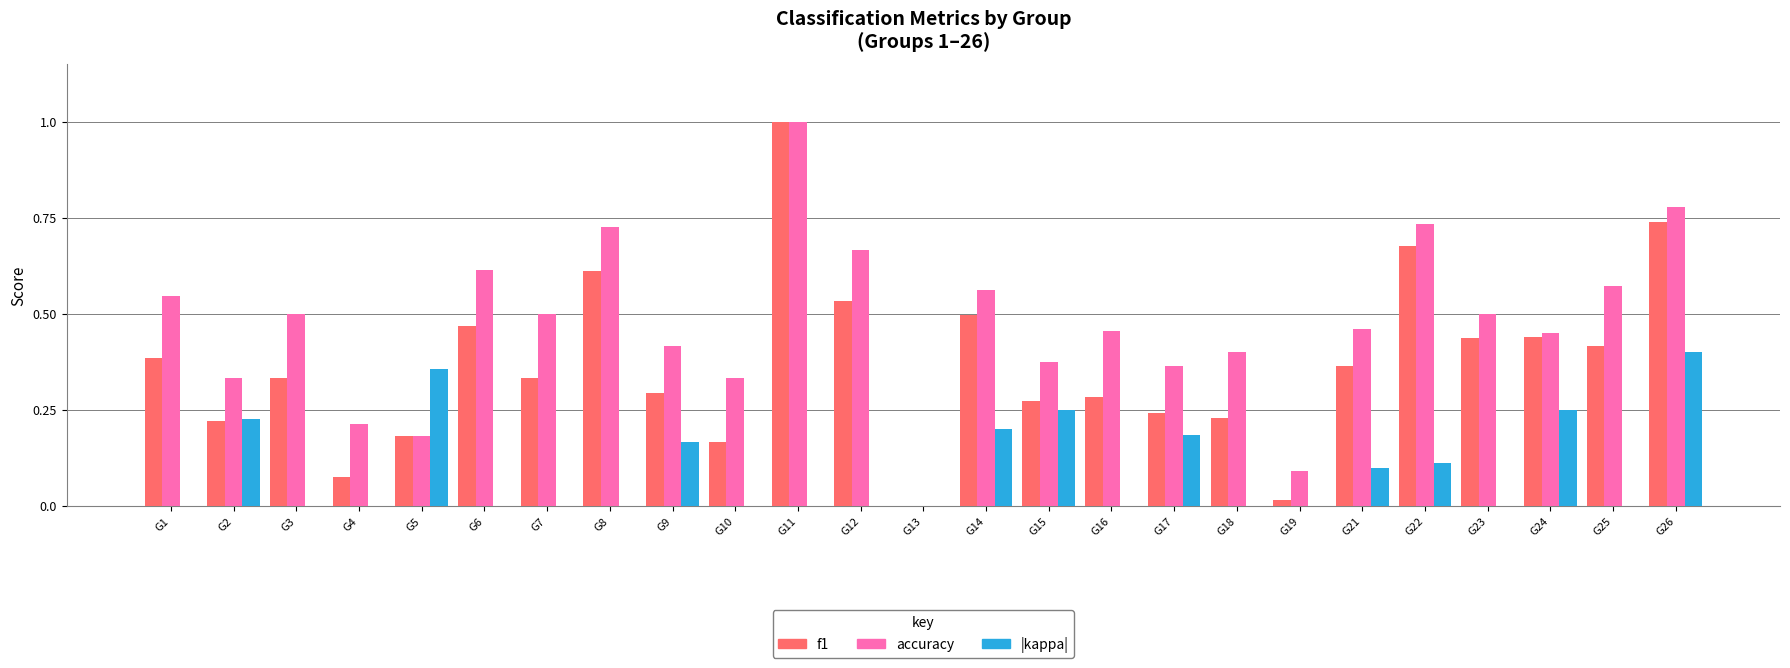

Between G13 and G22, which series saw the biggest shift?

accuracy